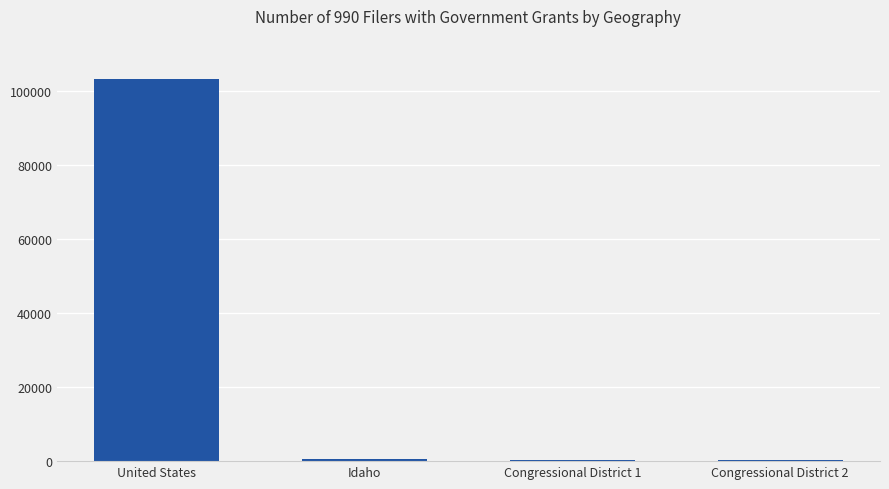

At which label is the value closest to 51834?

Idaho